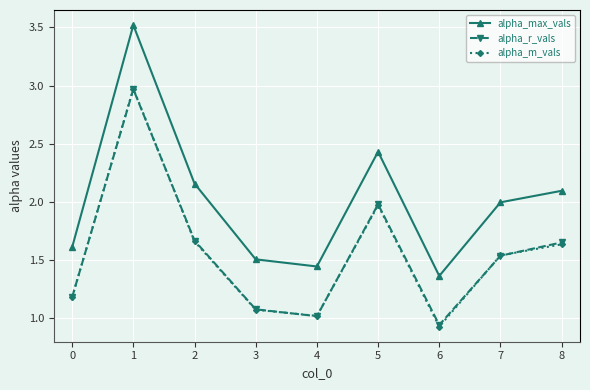

True or false: alpha_max_vals has more than 2 interior local peaks.

False